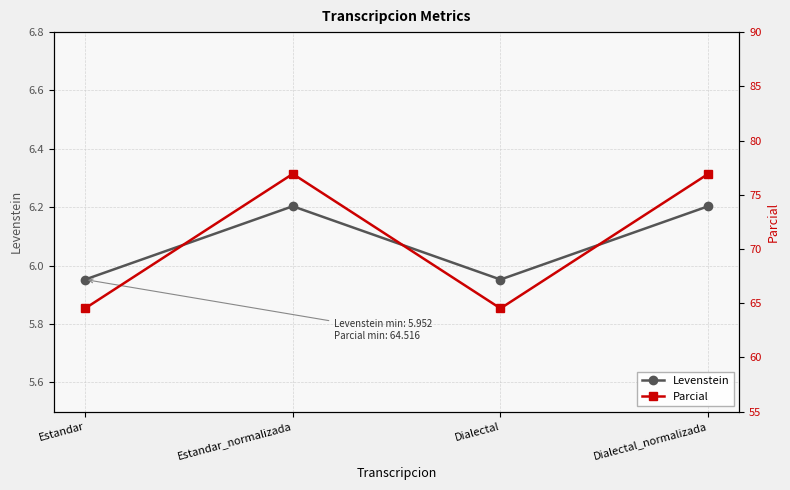

True or false: Parcial and Levenstein intersect in this chart.

False